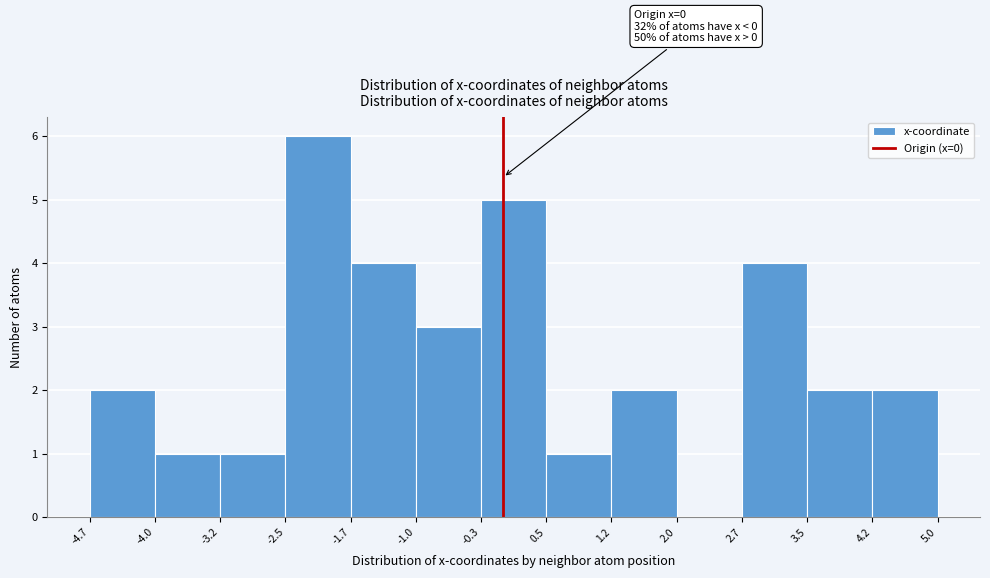

Which range on the x-axis has the tallest bar?

-2.5 to -1.7